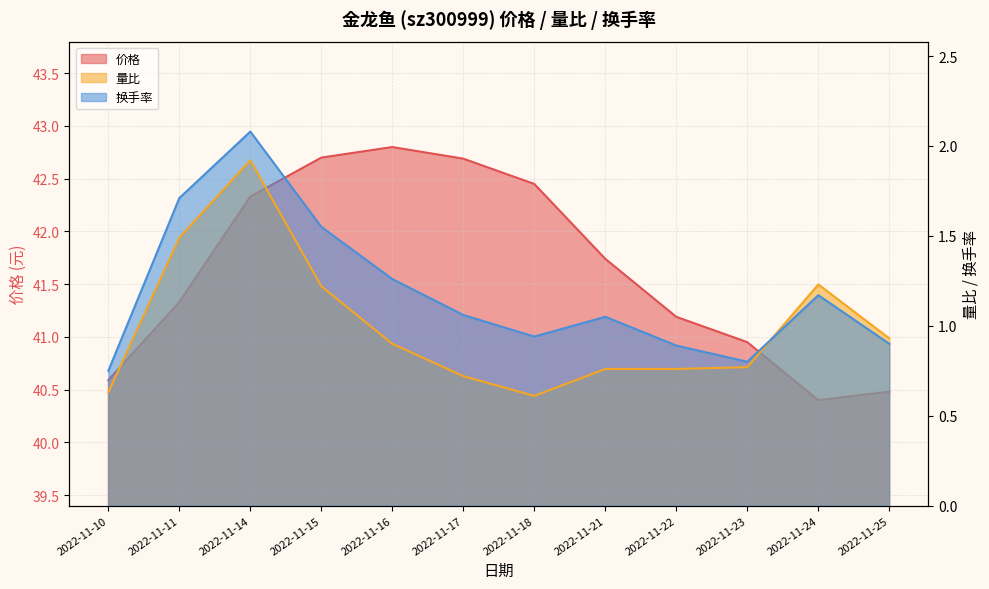

At which category does 换手率 reach its first local valley?

2022-11-18